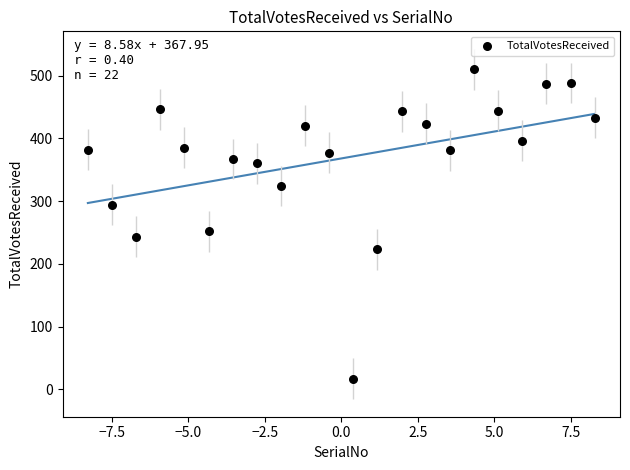

What is the range of Y values (max minus min)?

493